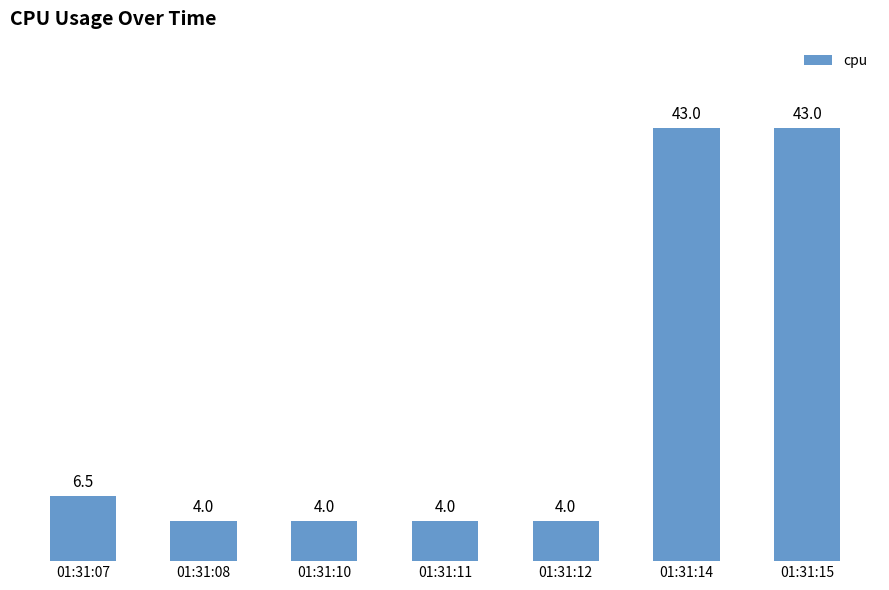

What is the average value?

15.5